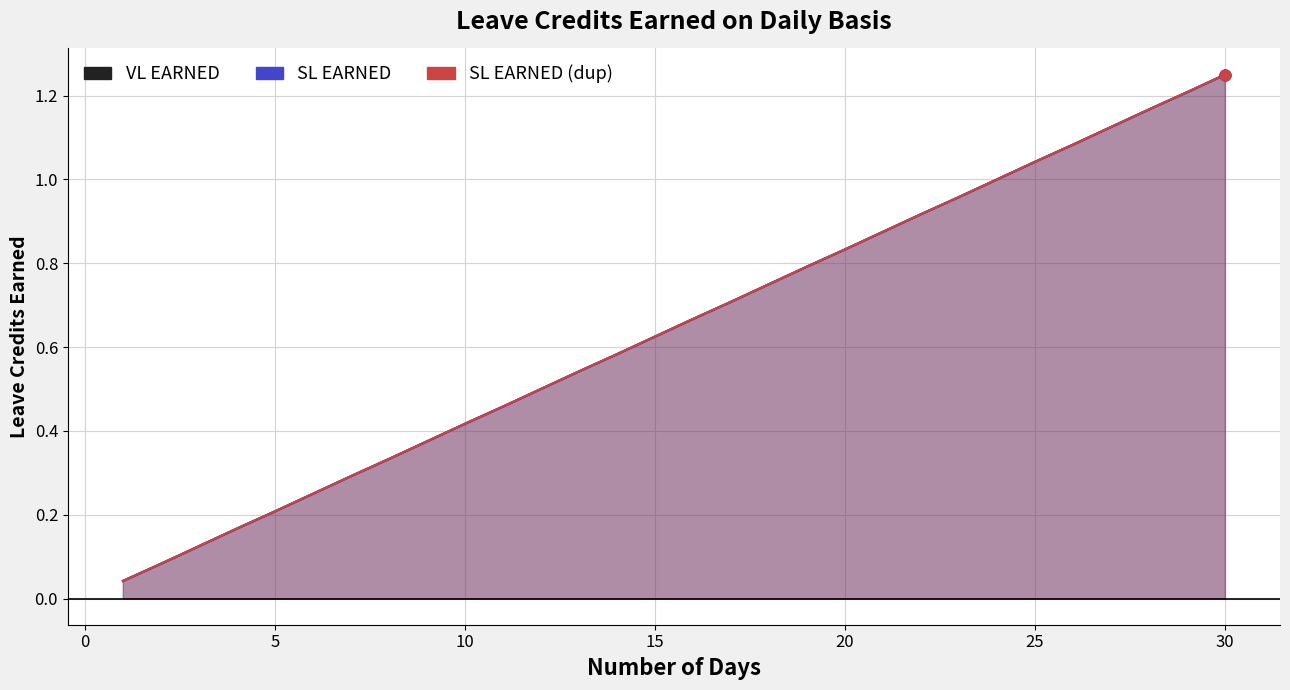

Which series reaches the minimum Y coordinate?

VL EARNED